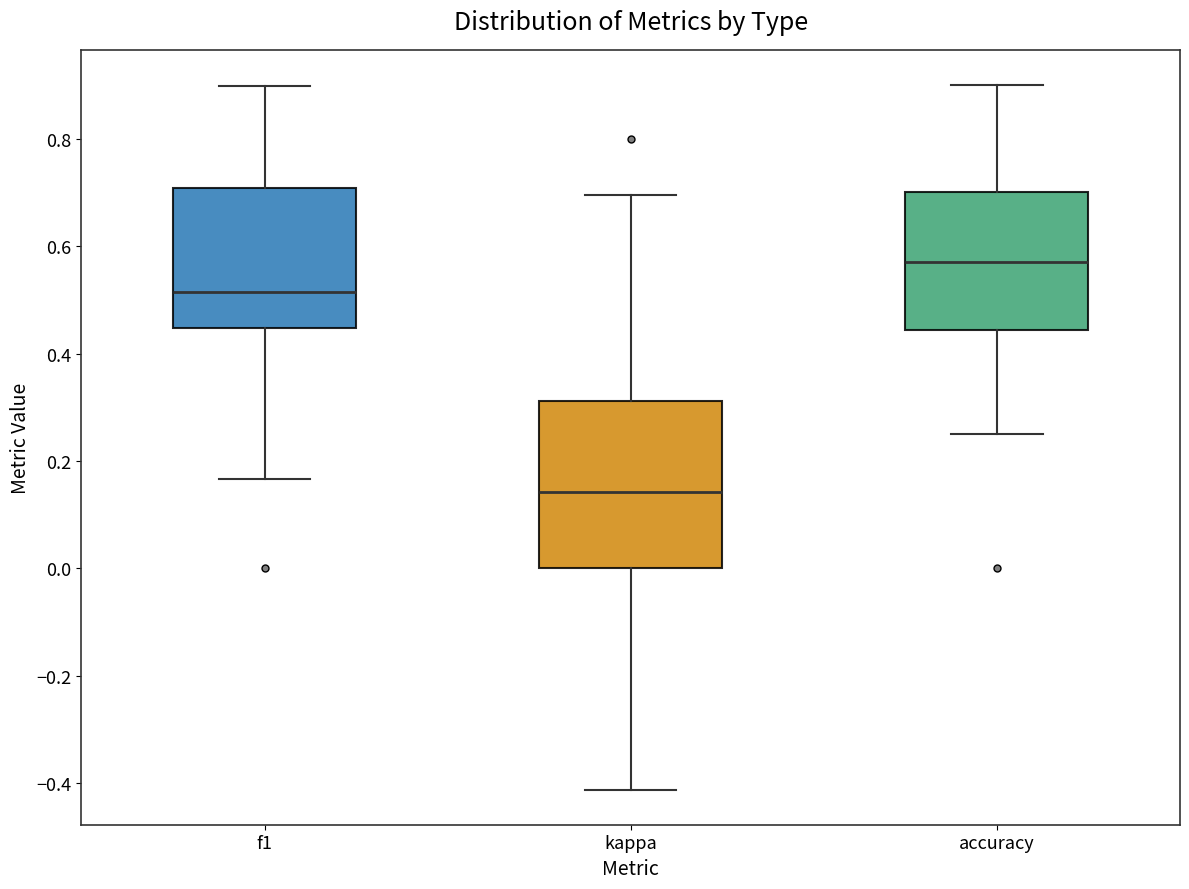

Reading left to right, transcribe this box plot: for each box, give where its median line is, the range the box spans, and where its two whiskers end, as read against the y-axis. The values are not printed on the chart, so give them approximately, as read against the axis.

f1: median 0.52, box 0.44 to 0.70, whiskers 0.16 to 0.90
kappa: median 0.14, box 0.00 to 0.32, whiskers -0.42 to 0.70
accuracy: median 0.58, box 0.44 to 0.70, whiskers 0.26 to 0.90